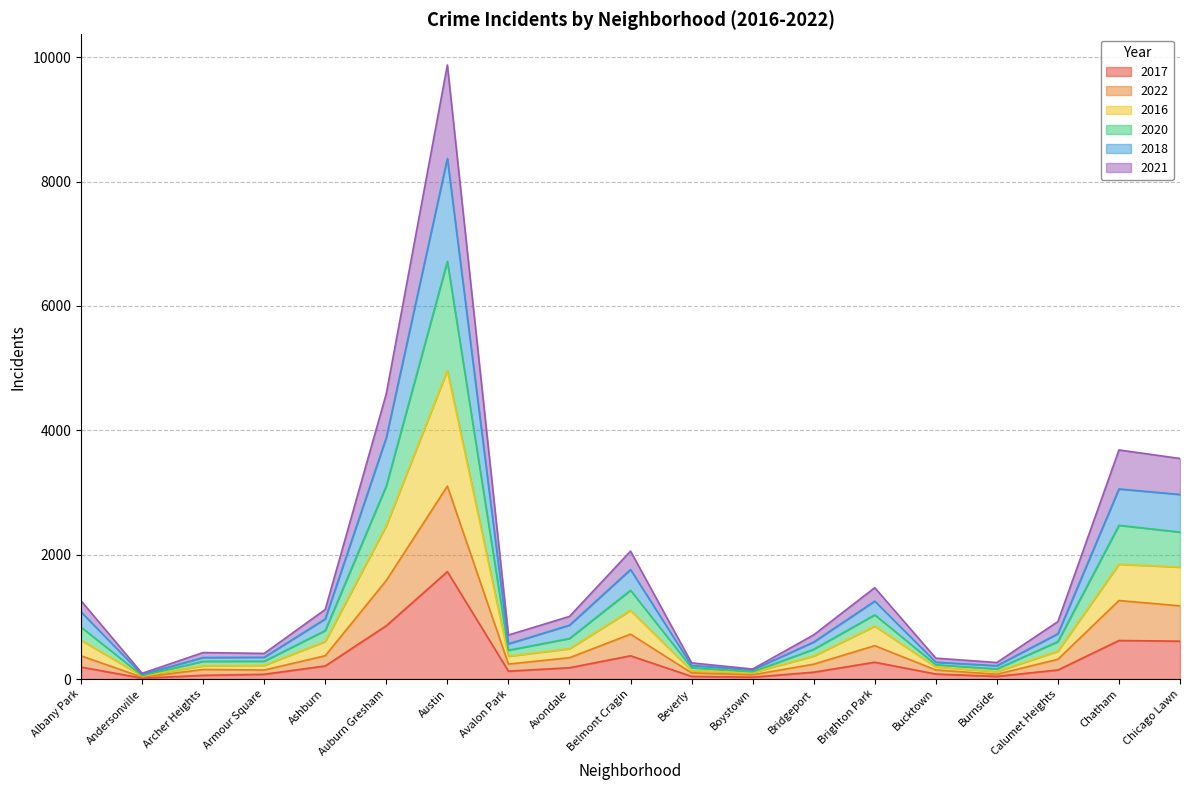

Where is the first local maximum for 2017?

Austin